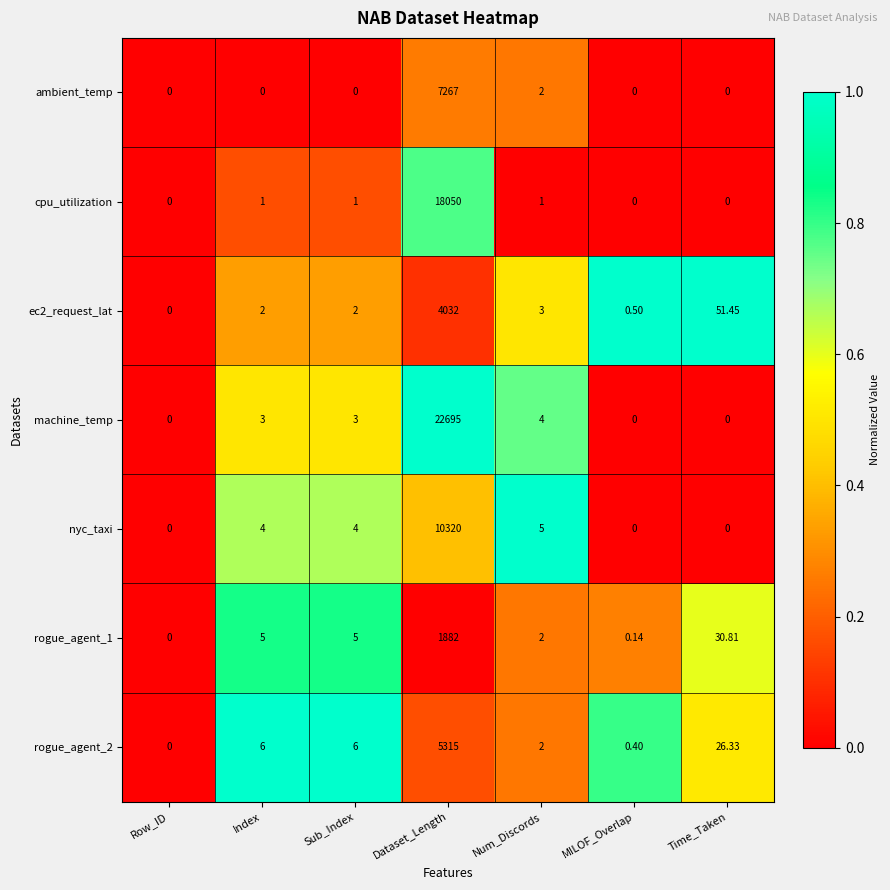

How many data points does each series have?

7